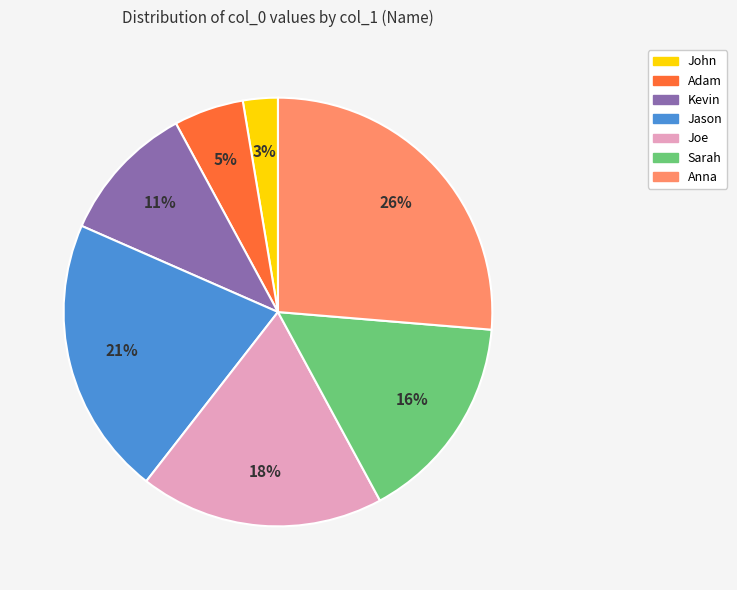

Between Jason and Anna, which is larger?

Anna